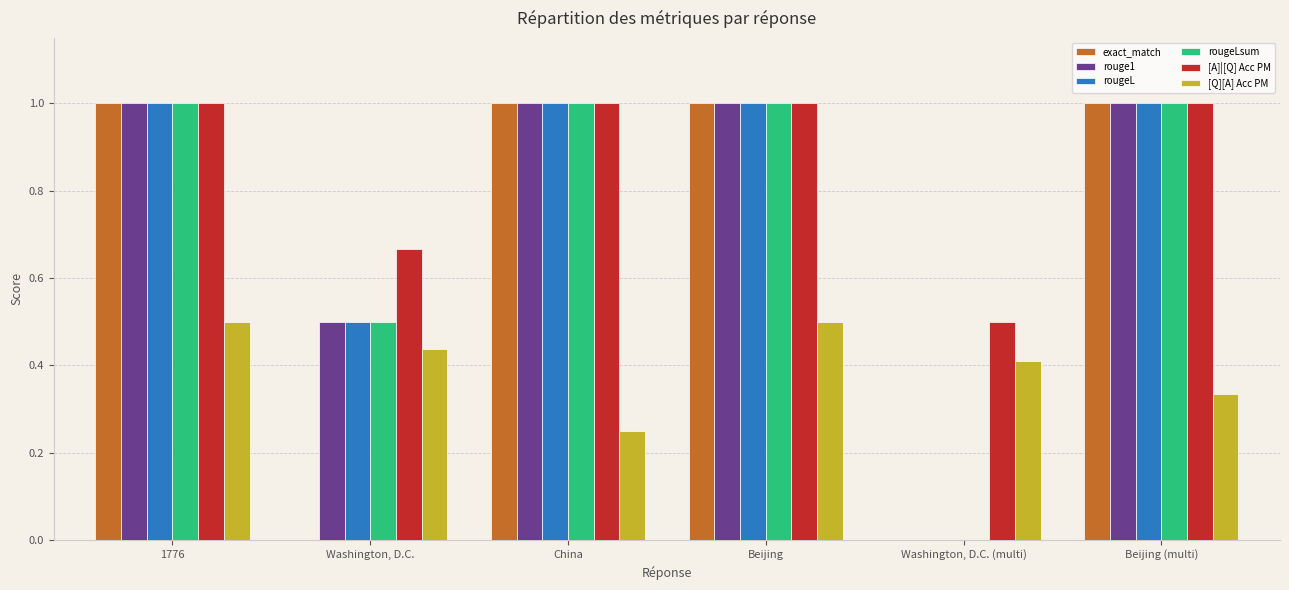

What is the maximum value for rougeLsum?

1.0